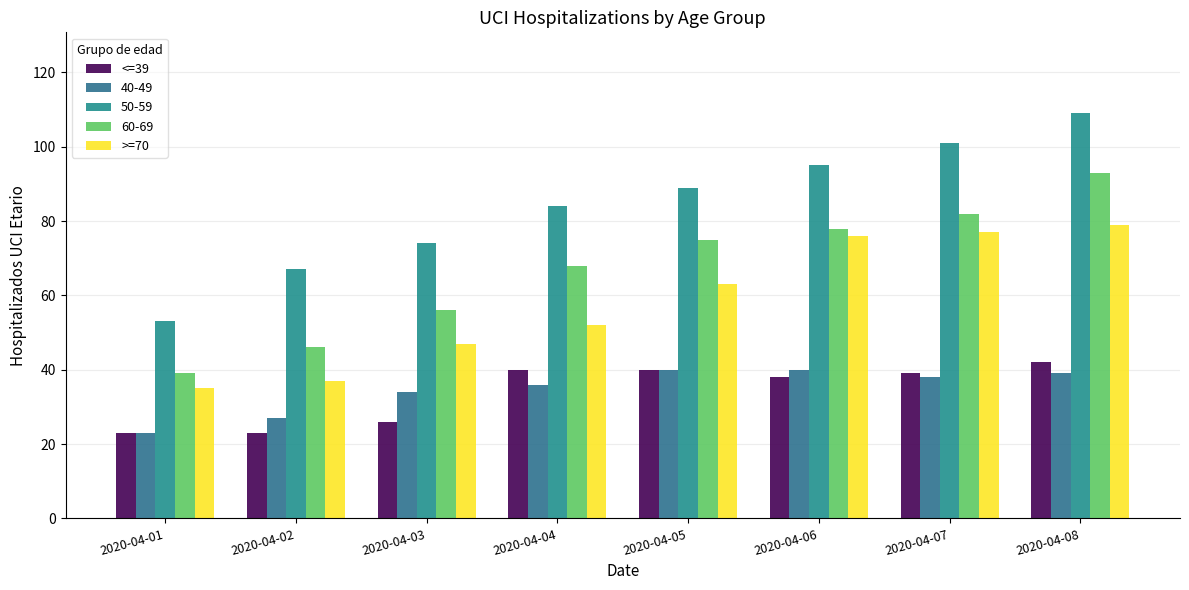

How many groups of bars are there?

8